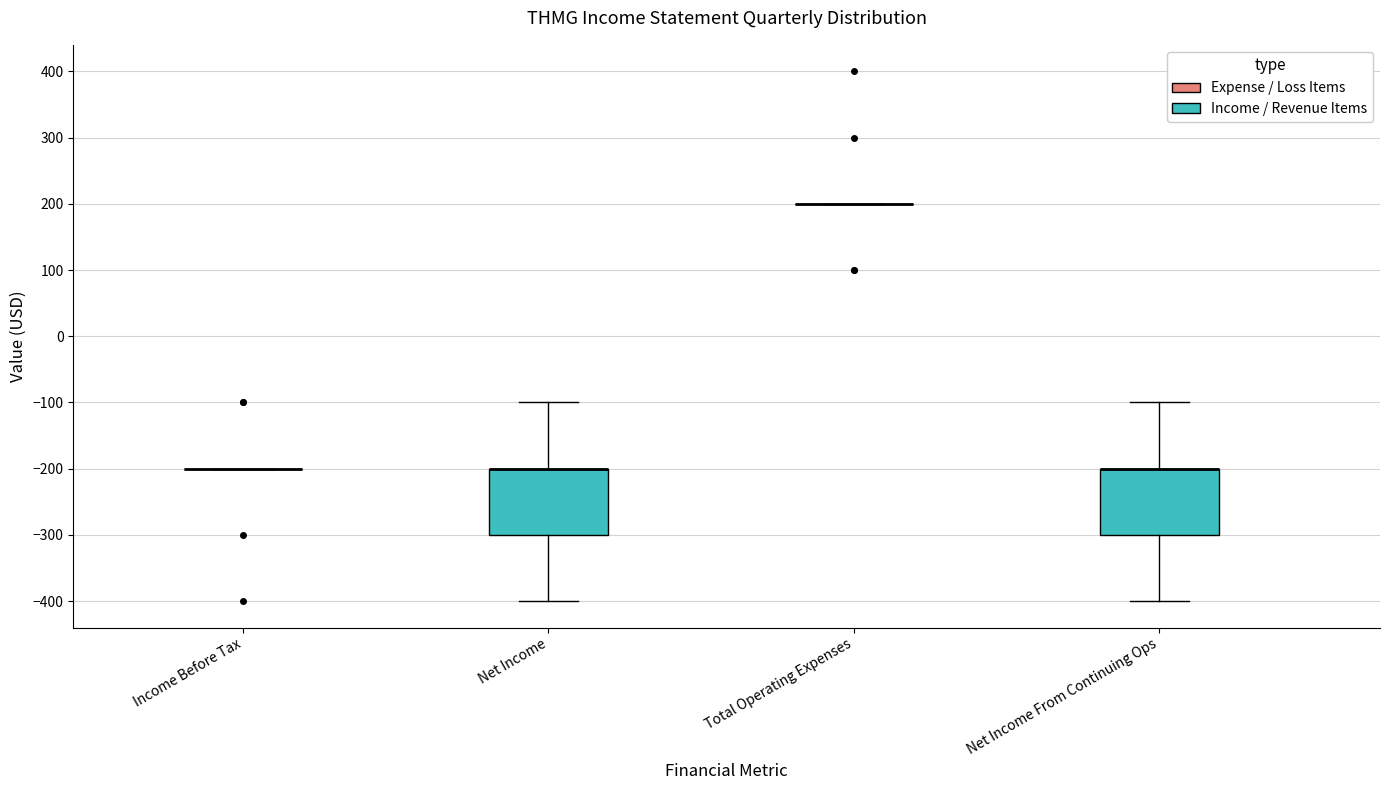

Reading left to right, transcribe this box plot: for each box, give where its median line is, the range the box spans, and where its two whiskers end, as read against the y-axis. The values are not printed on the chart, so give them approximately, as read against the axis.

Income Before Tax: box collapsed to a line at -200, whiskers -200 to -200
Net Income: median -200 (drawn on the box's upper edge), box -300 to -200, whiskers -400 to -100
Total Operating Expenses: box collapsed to a line at 200, whiskers 200 to 200
Net Income From Continuing Ops: median -200 (drawn on the box's upper edge), box -300 to -200, whiskers -400 to -100